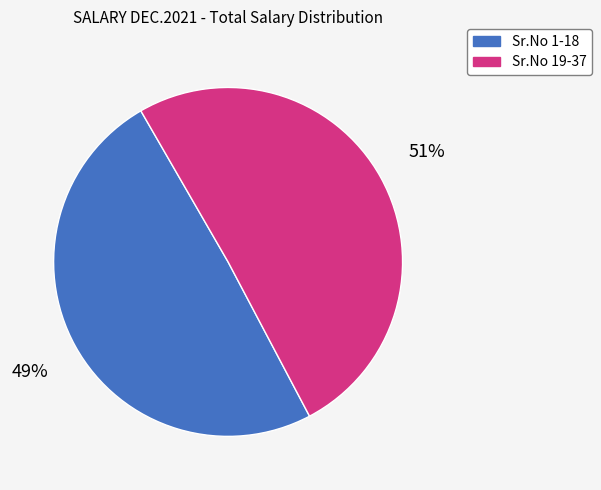

Count the number of slices in the pie.

2